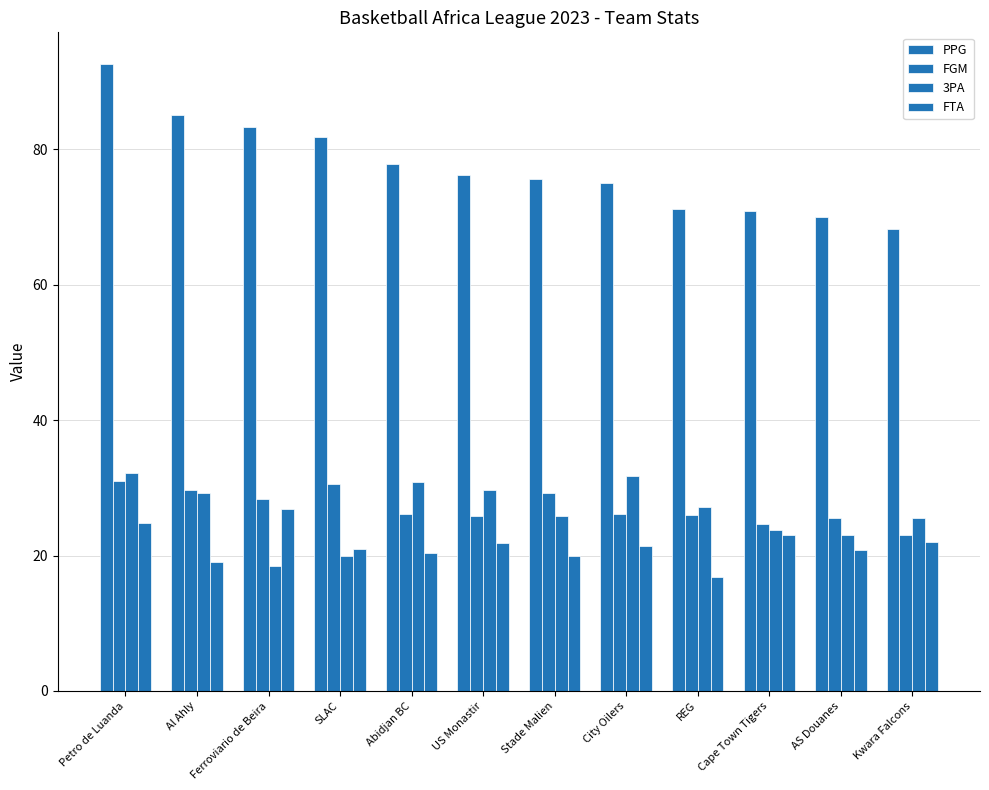

Count the number of data series in this chart.

4